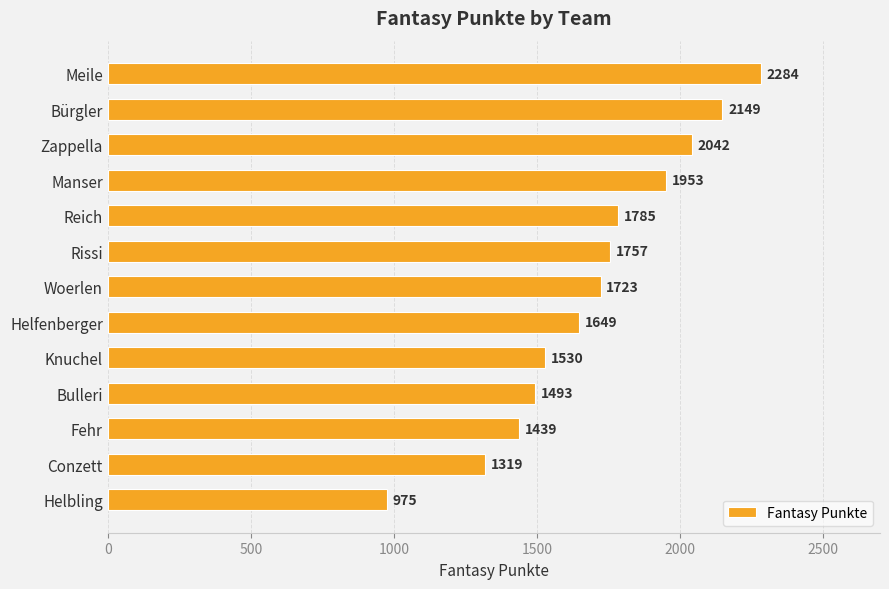

Does the chart contain stacked bars?

No